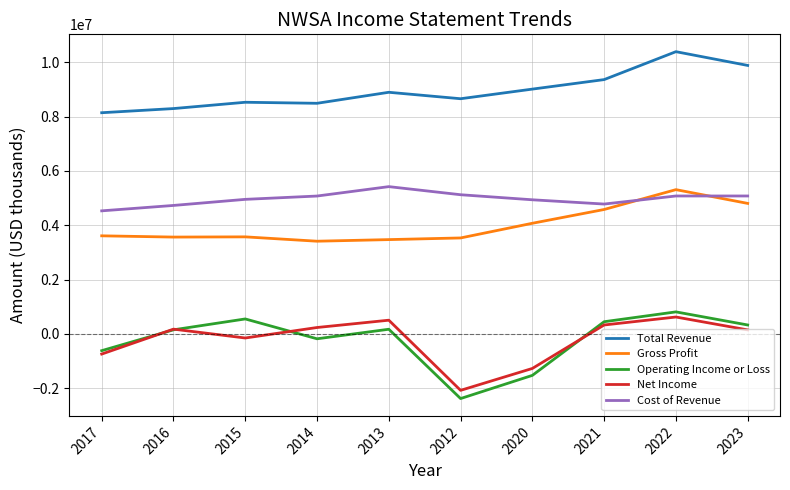

True or false: Total Revenue and Cost of Revenue intersect in this chart.

False